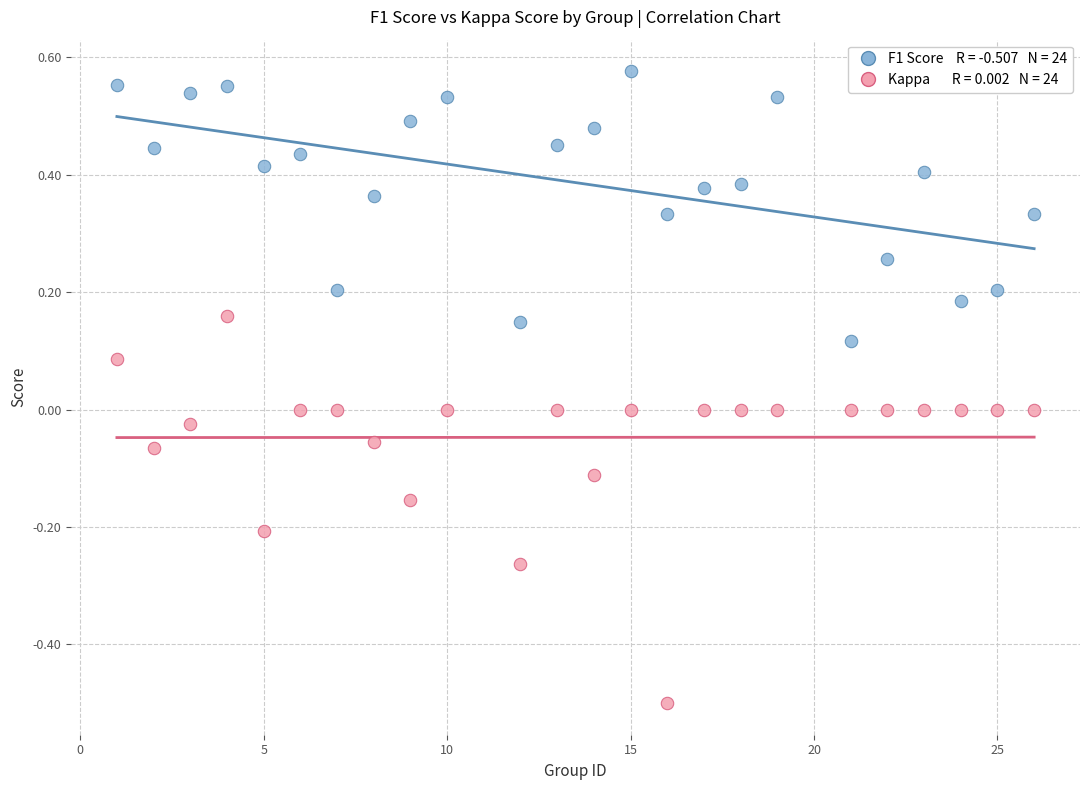

Across all data points, what is the range of Y values (max minus min)?

1.1